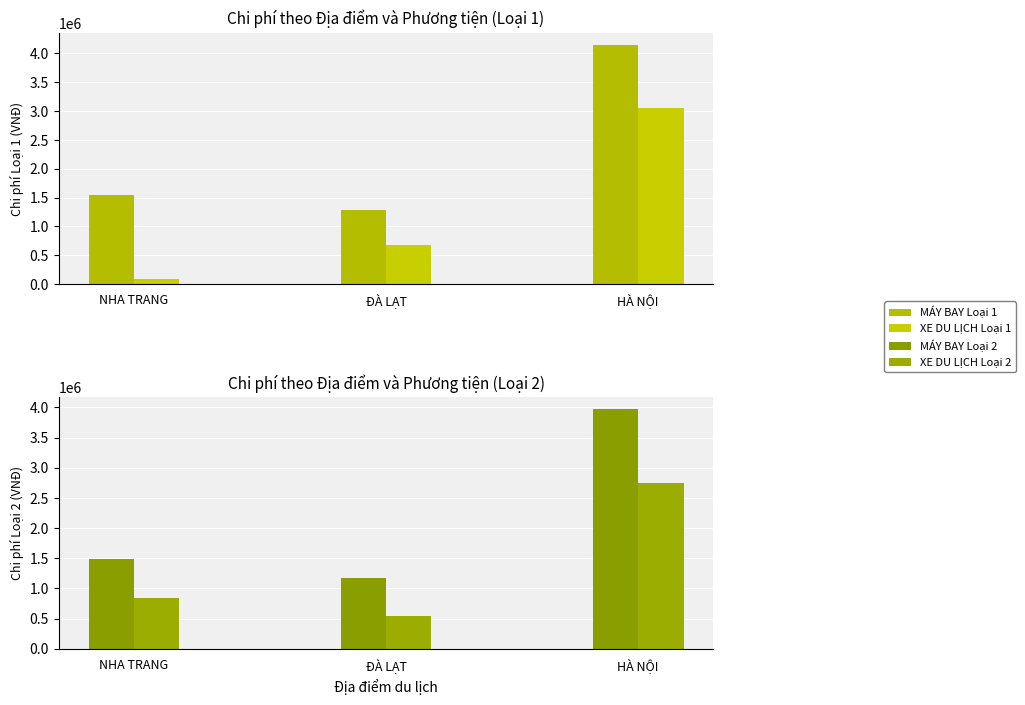

What is the label of the 3rd bar from the right?

NHA TRANG